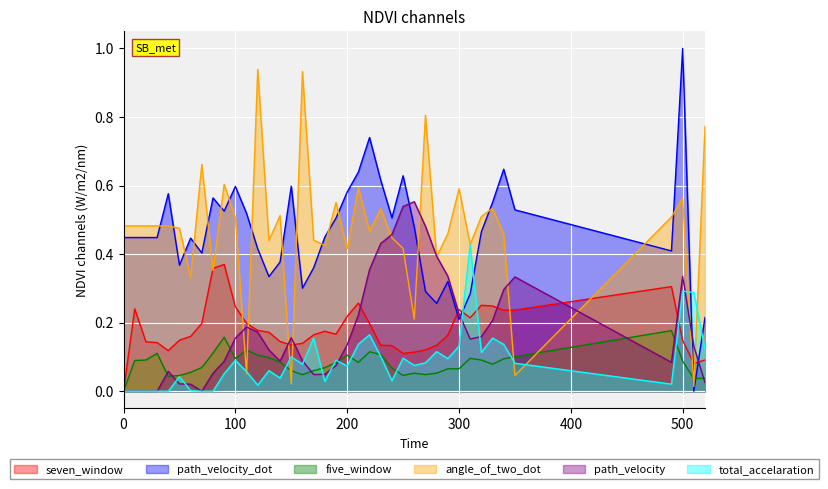

After their last crossing, which series has the higher values: total_accelaration or angle_of_two_dot?

angle_of_two_dot